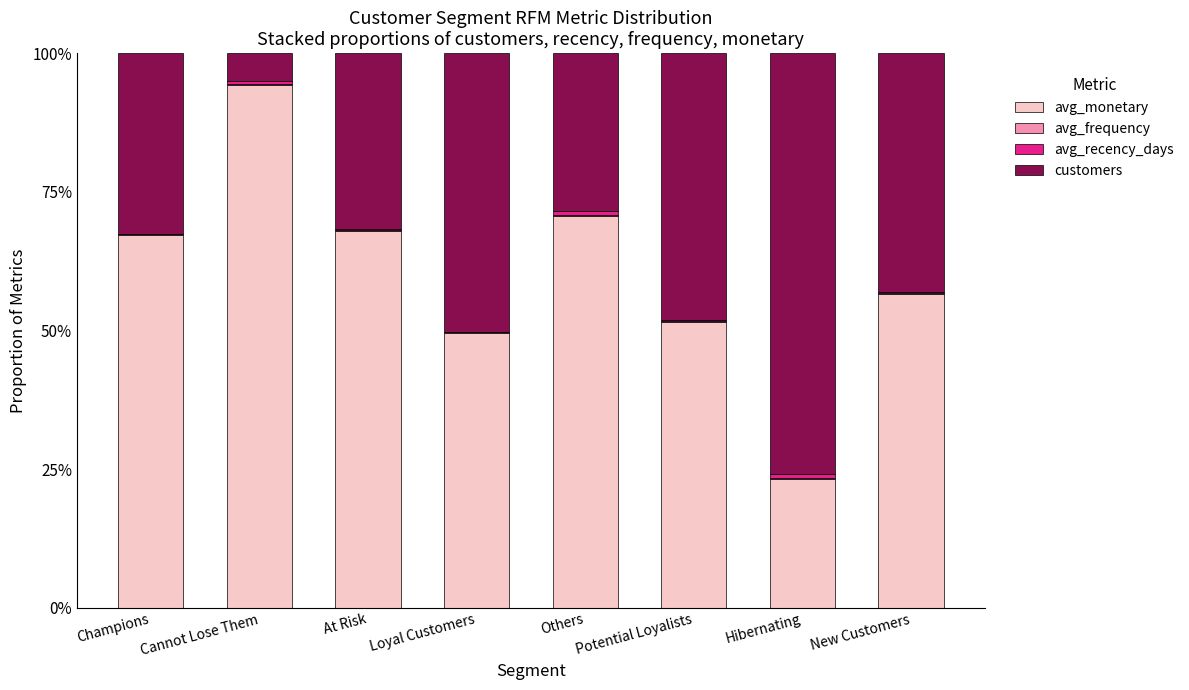

What is the label of the 4th bar from the right?

Others